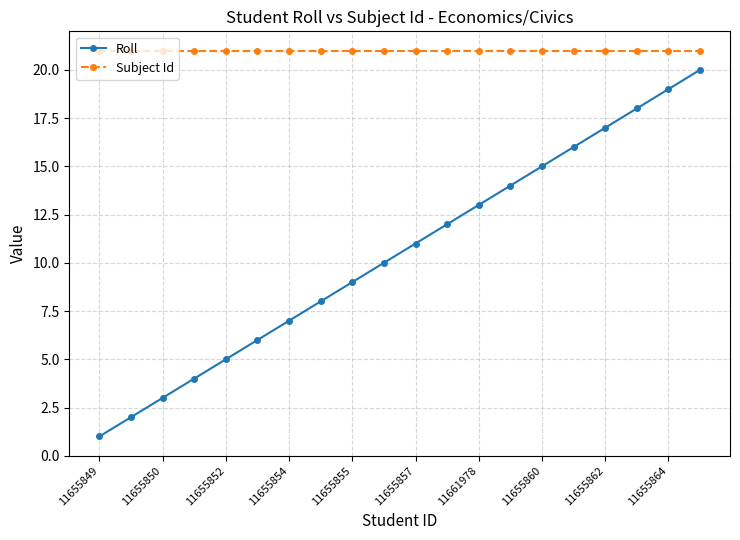

How many distinct data groups are displayed?

2